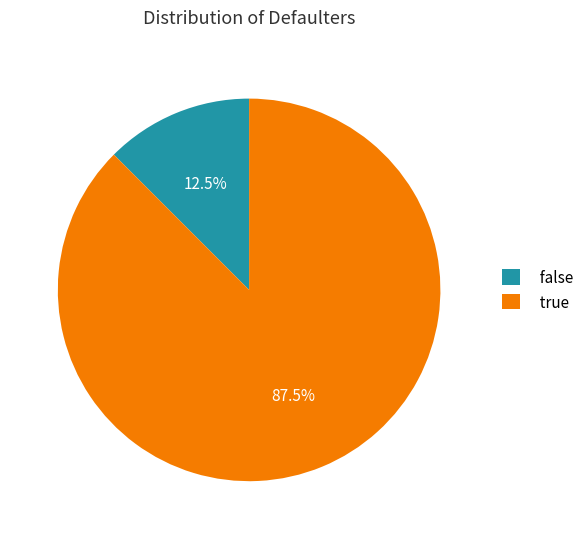

What is the total percentage of false and true?

100.0%